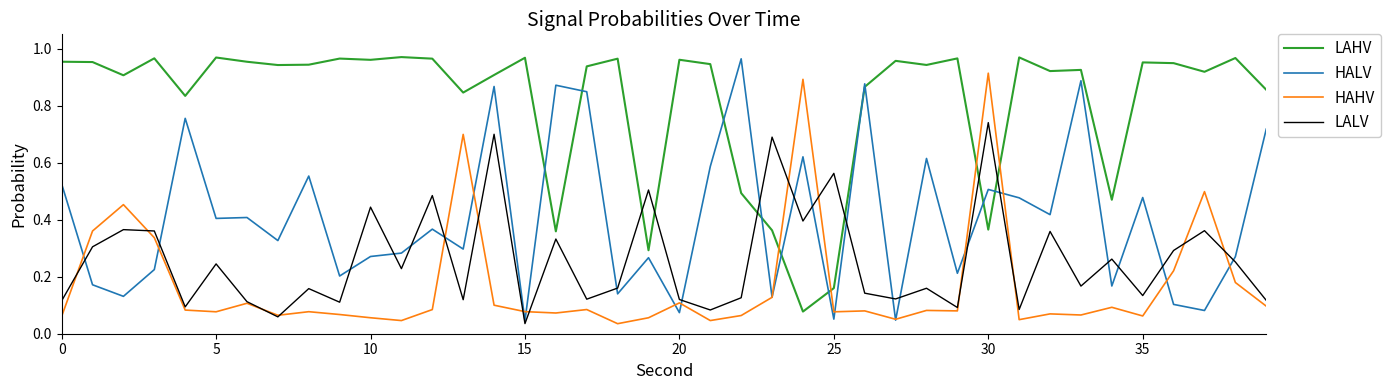

After their last crossing, which series has the higher values: LAHV or HALV?

LAHV